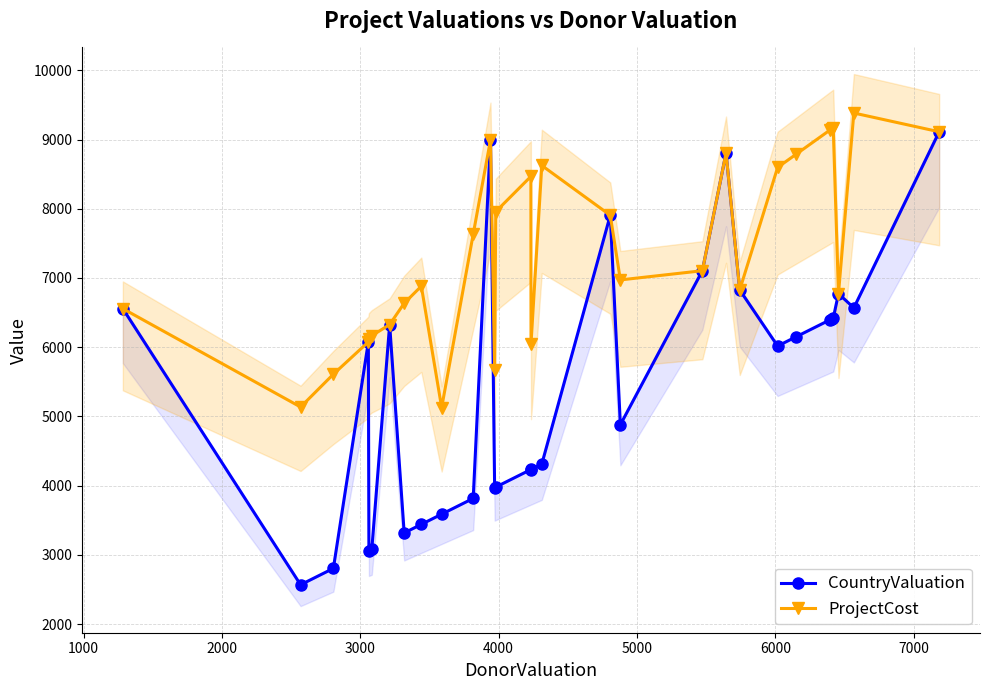

What is the difference between the maximum and minimum values in the ProjectCost series?

4256